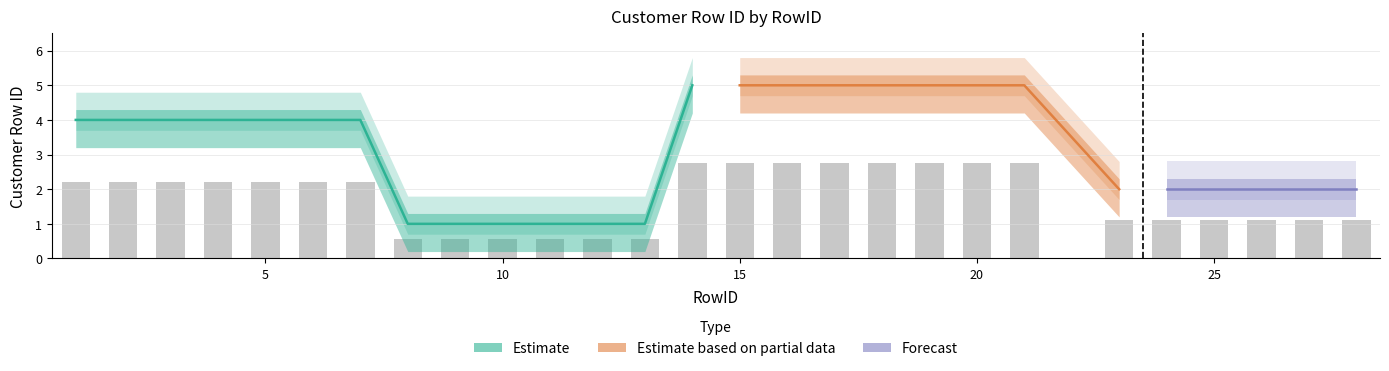

Which label corresponds to the smallest value in the chart?

8